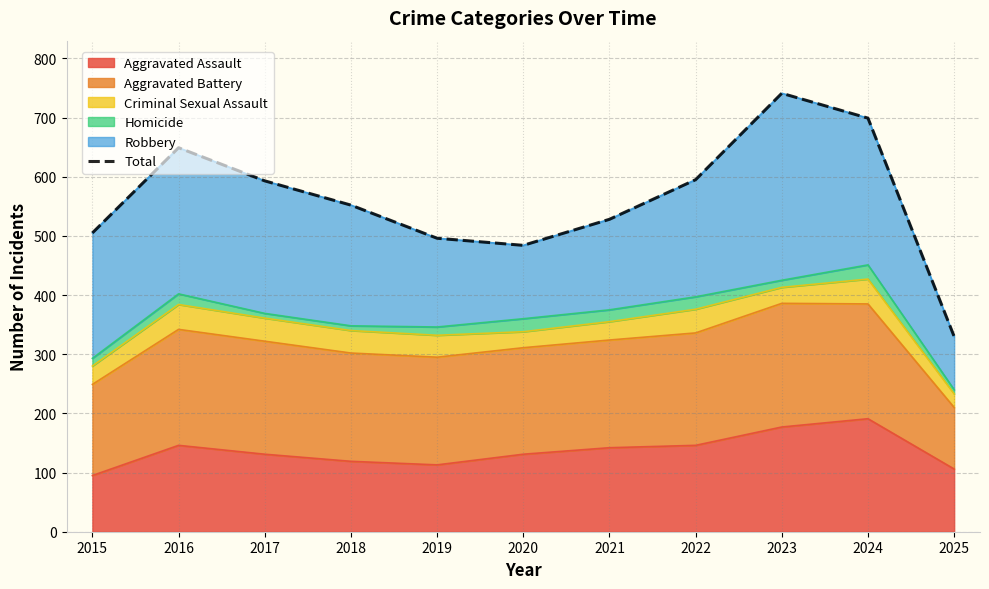

Reading left to right, list all the values displayed in this chart.

505	649	593	552	496	484	528	595	741	699	330